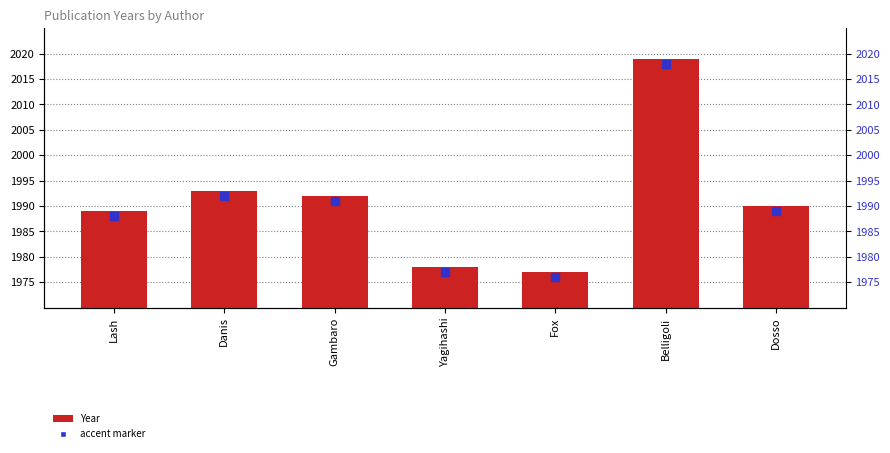

What is the change in value from Yagihashi to Fox?

-1